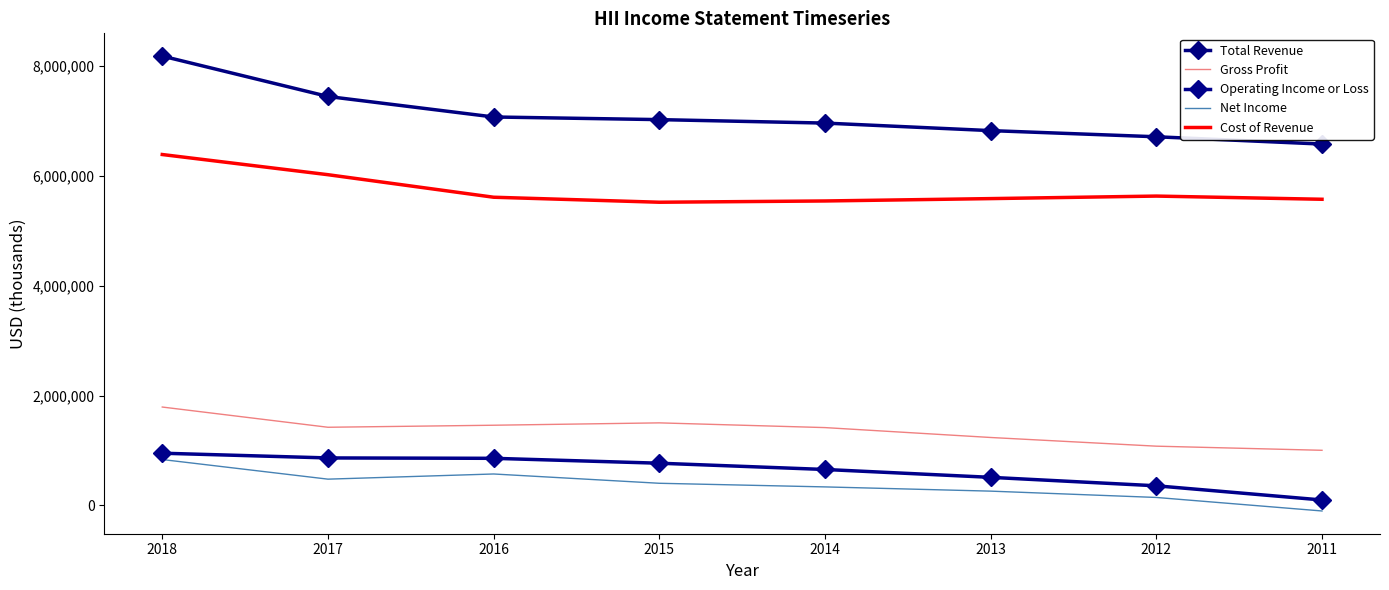

What is the average value of the Operating Income or Loss series?

633500